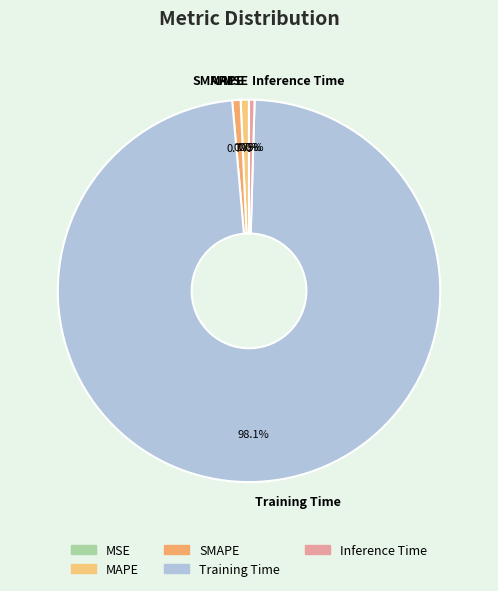

Which has a higher value, SMAPE or Training Time?

Training Time